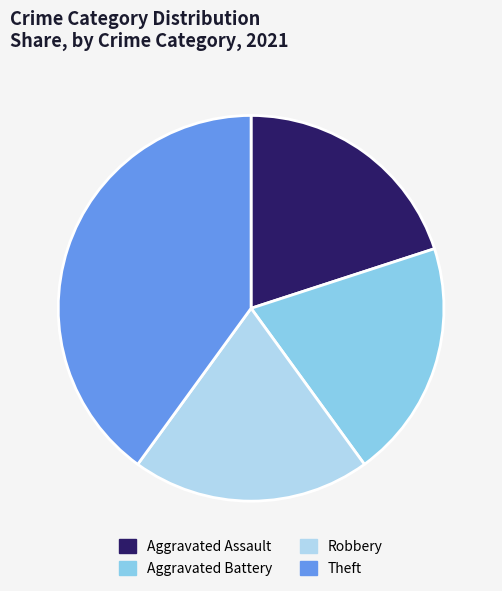

Combined, do Aggravated Battery and Aggravated Assault account for over 50%?

No